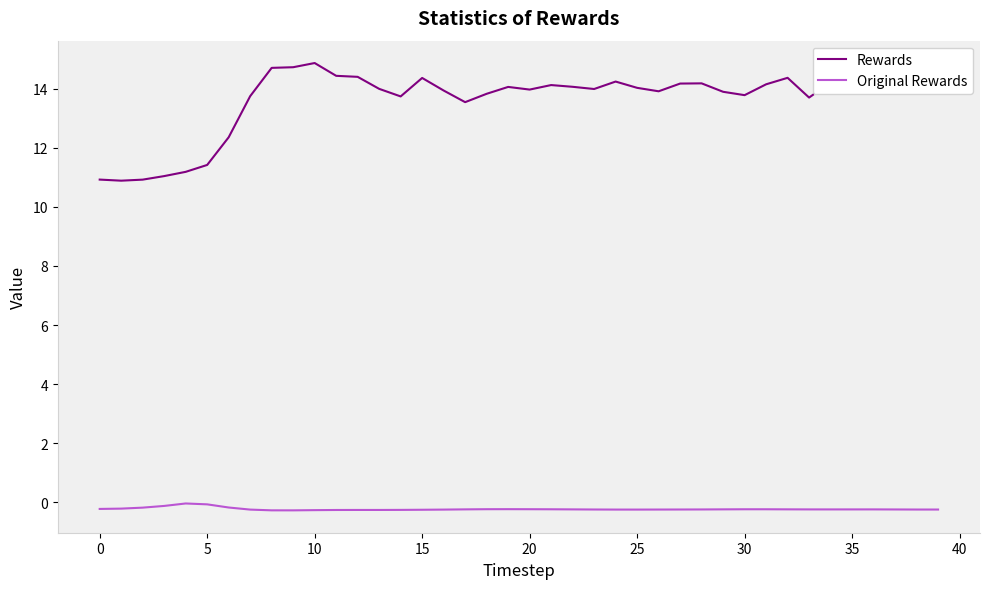

Is this an area chart (filled region under the line)?

No